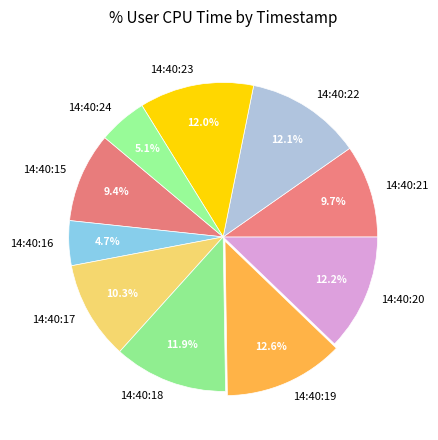

Approximately how many times larger is the value at 14:40:21 compared to 14:40:16?

2.1